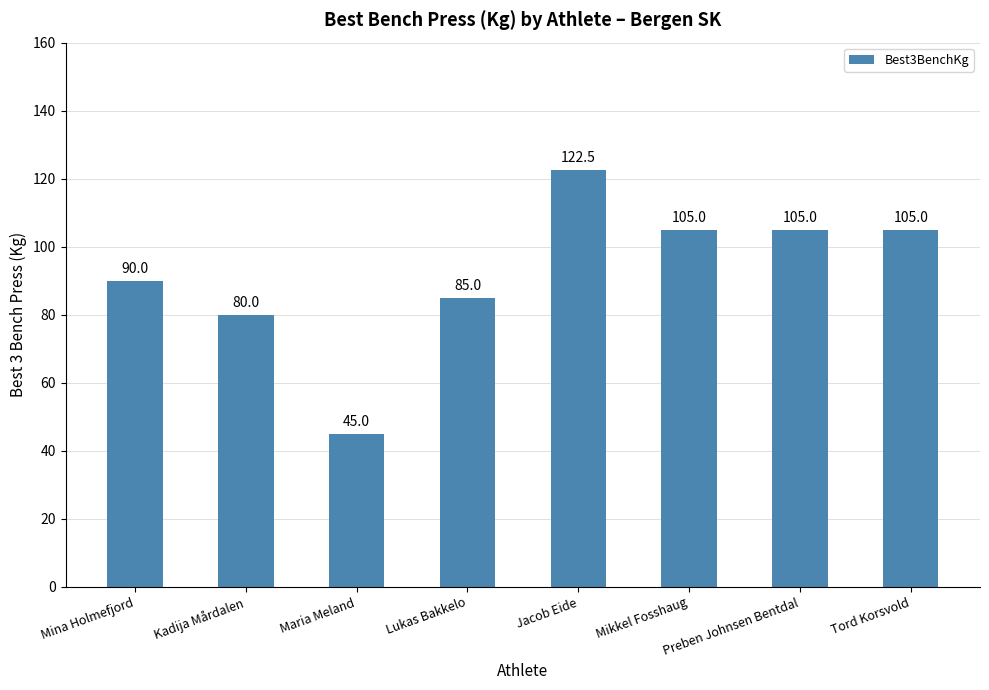

Which category has the highest value across all series?

Jacob Eide